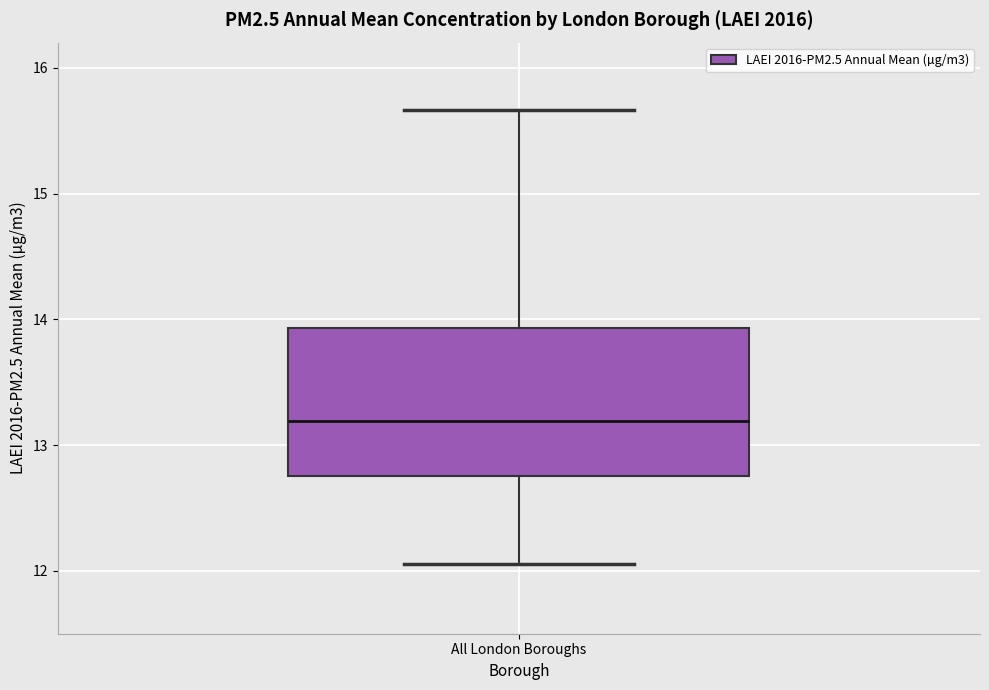

Transcribe this box plot: give where the median line is, the range the box spans, and where the two whiskers end, as read against the y-axis. The values are not printed on the chart, so give them approximately, as read against the axis.

median 13.2, box 12.8 to 13.9, whiskers 12.1 to 15.7